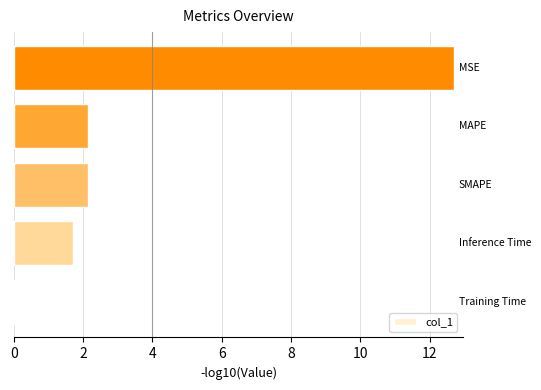

Between 8 and 2, which is larger?

8